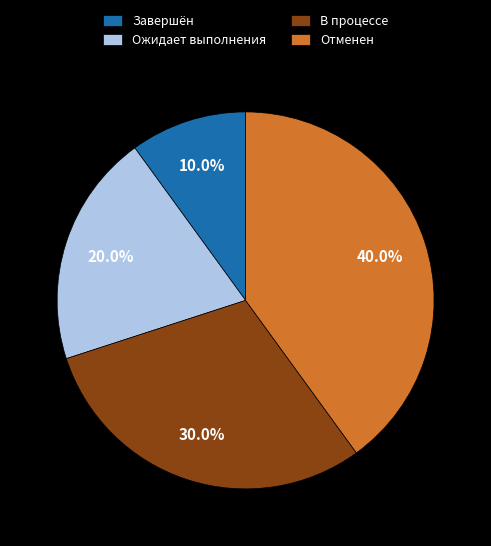

What is the ratio of the value at В процессе to the value at Завершён?

3.0